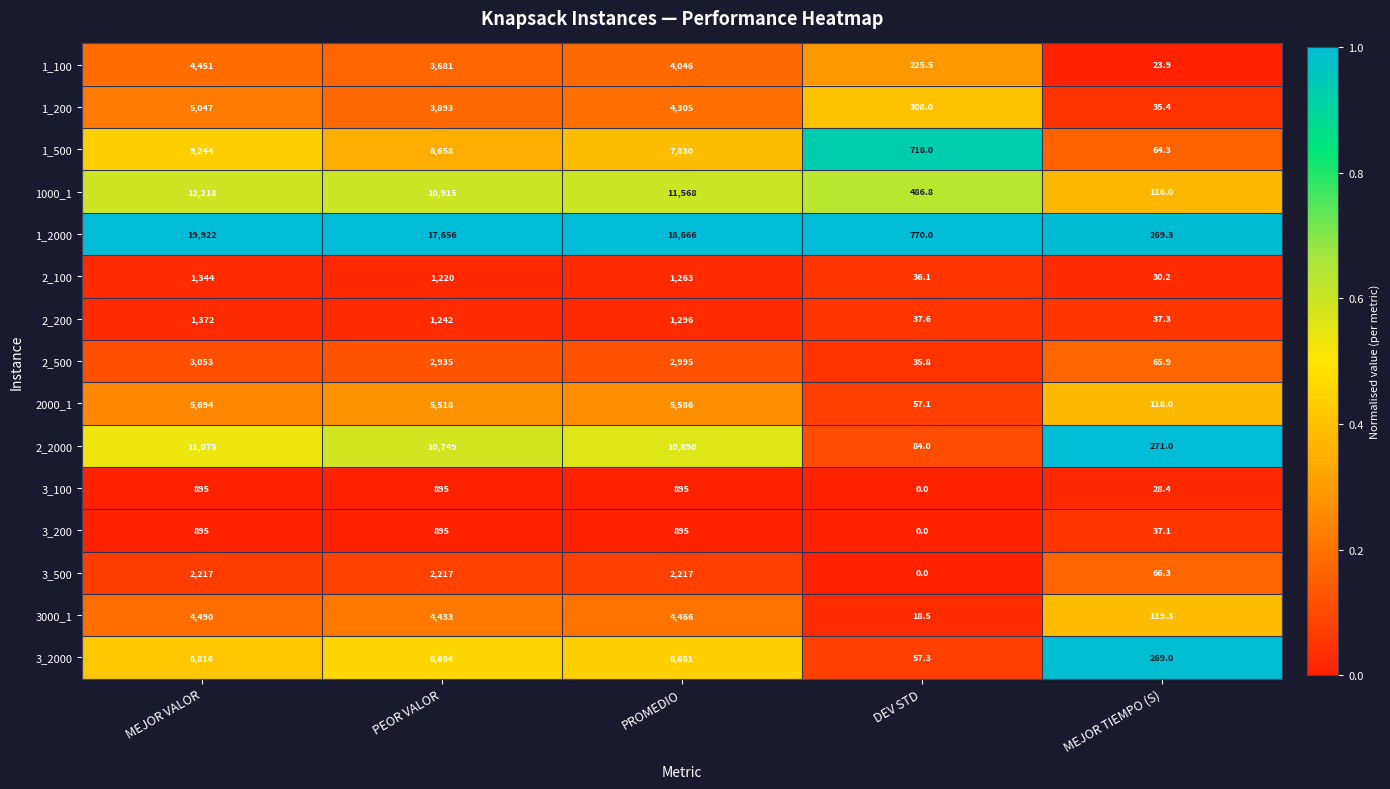

What is the difference between the second highest and minimum values in the 2000_1 series?

5528.9